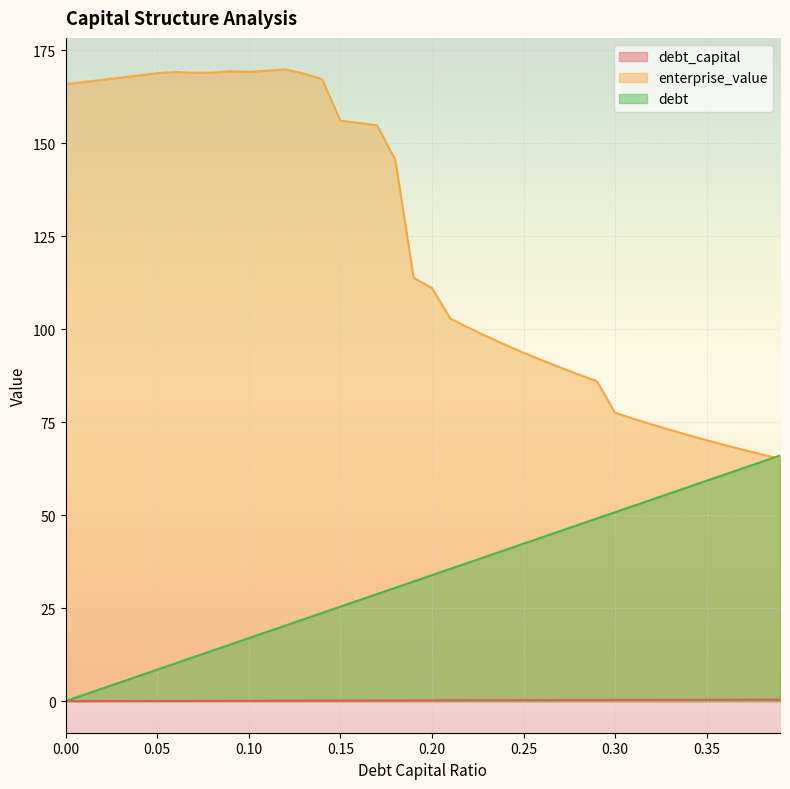

The debt series shows 65.1 at 0.28. True or false?

False